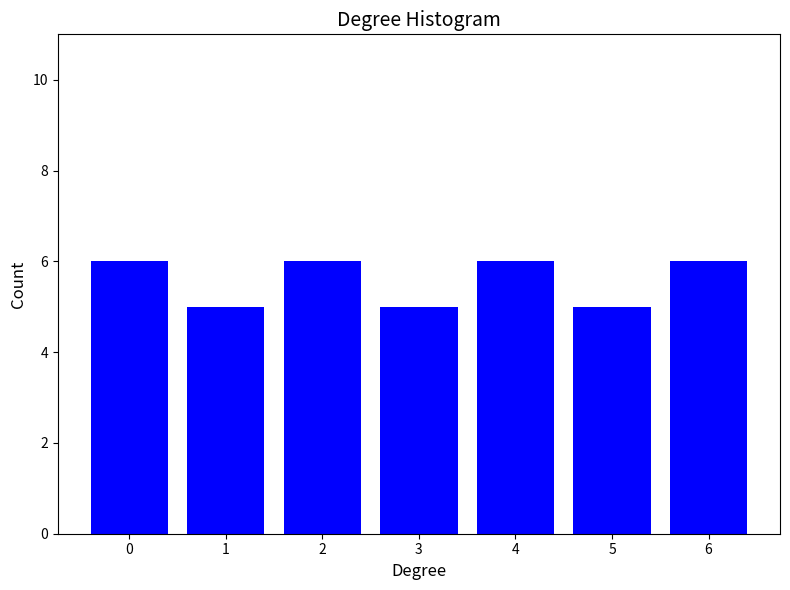

Reading right to left, list all the values displayed in this chart.

6	5	6	5	6	5	6